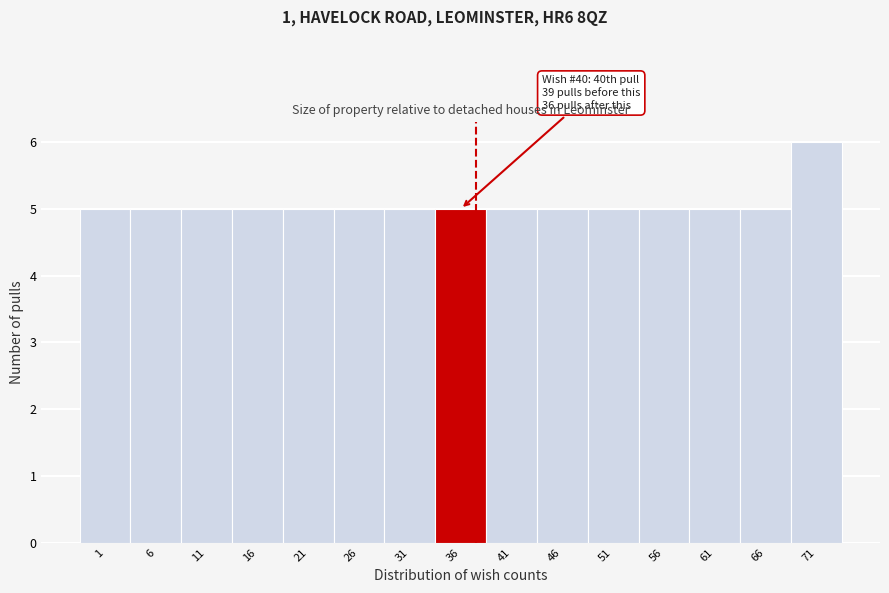

Reading left to right, what are all the values shown in this chart?

5	5	5	5	5	5	5	5	5	5	5	5	5	5	6